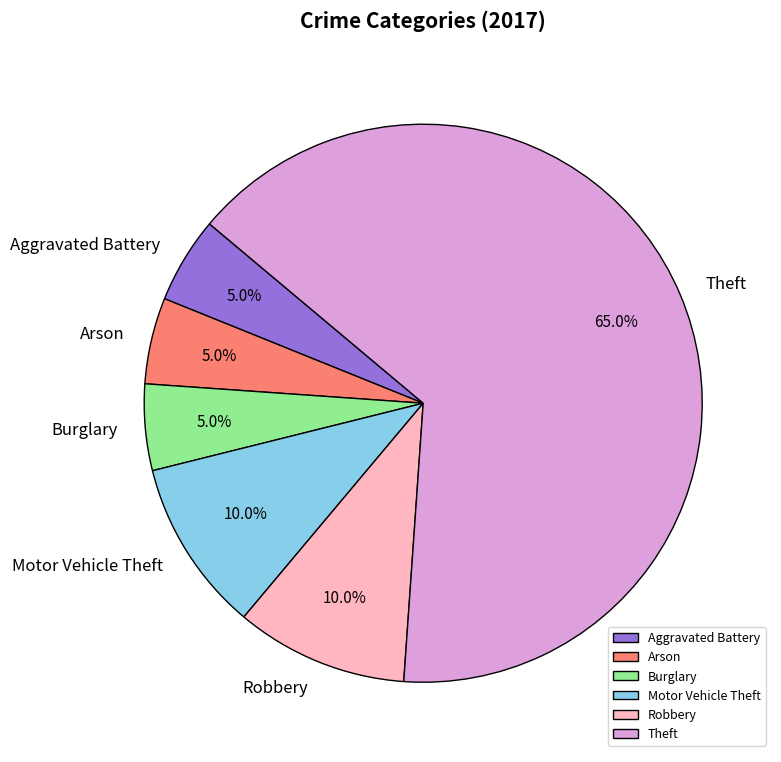

Is there a majority slice in this chart?

Yes